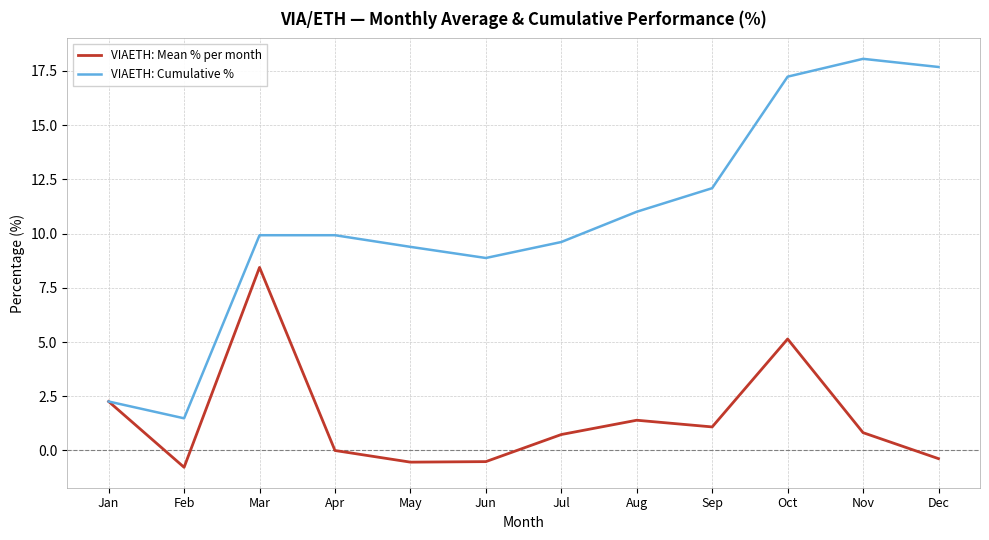

Which series has the widest spread of values?

VIAETH: Cumulative %